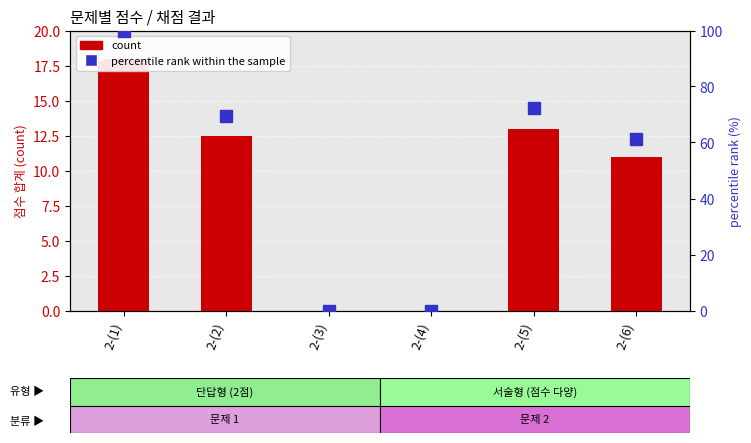

Is it true that count equals 14.5 at 2-(6)?

False